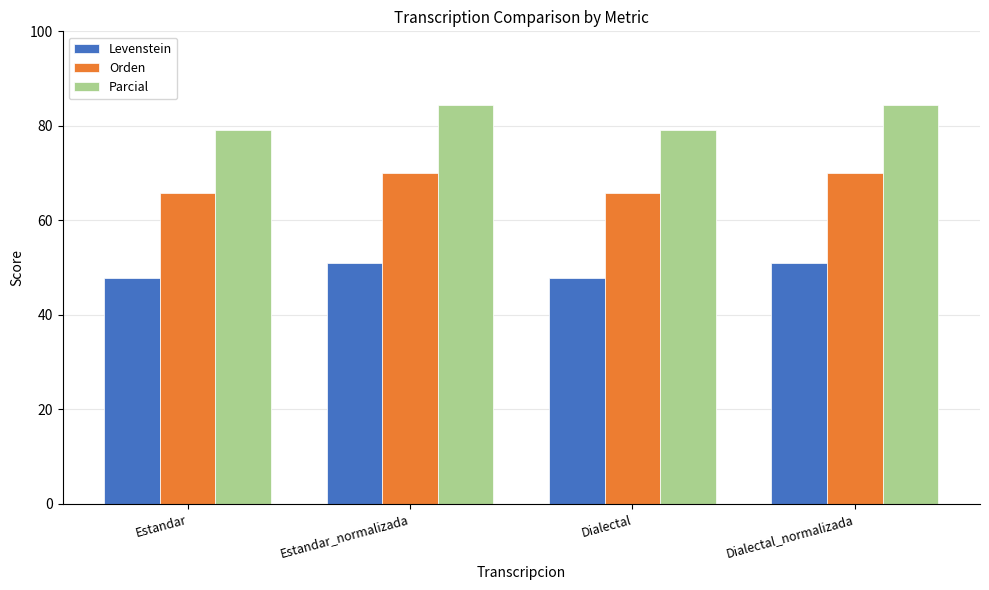

What is the label of the 1st bar from the right?

Dialectal_normalizada